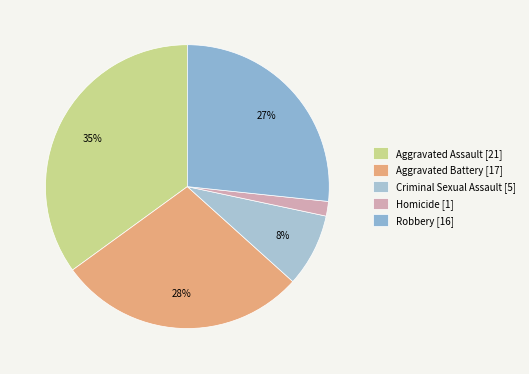

What percentage is the Aggravated Assault [21] slice, to the nearest percent?

35%